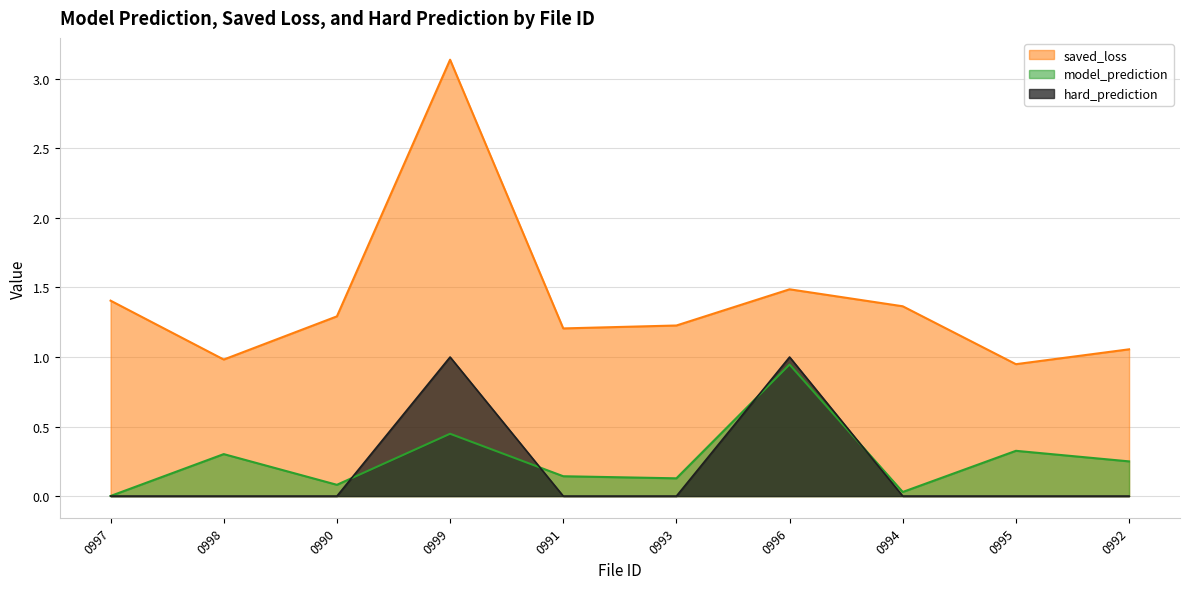

What is the difference between the maximum and minimum values in the saved_loss series?

2.2